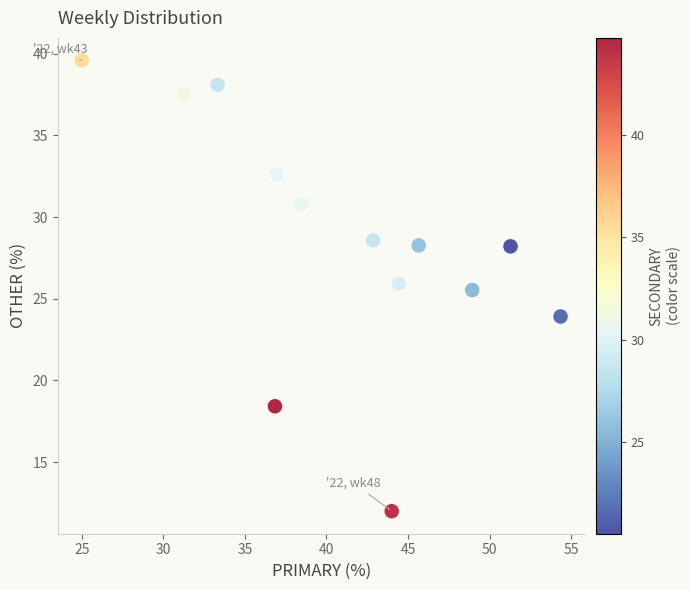

What Y value in the scatter plot is closest to 25?

25.5